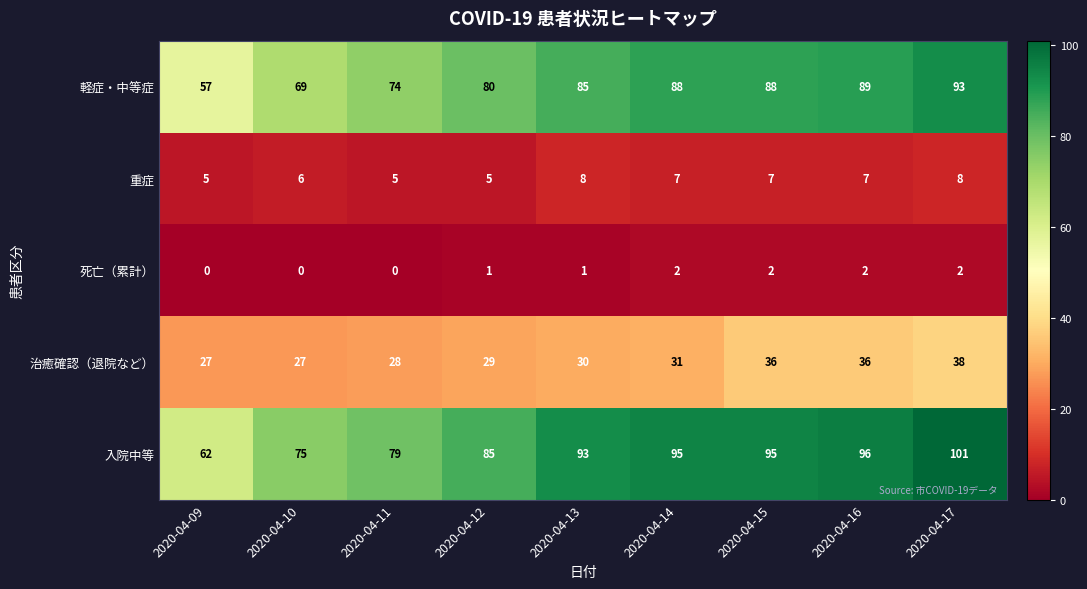

What is the sum of all 軽症・中等症 values?

723